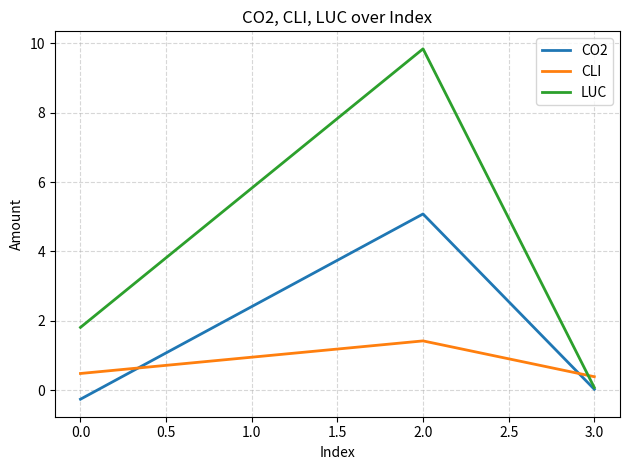

At which category is the sum across all series the highest?

2.0